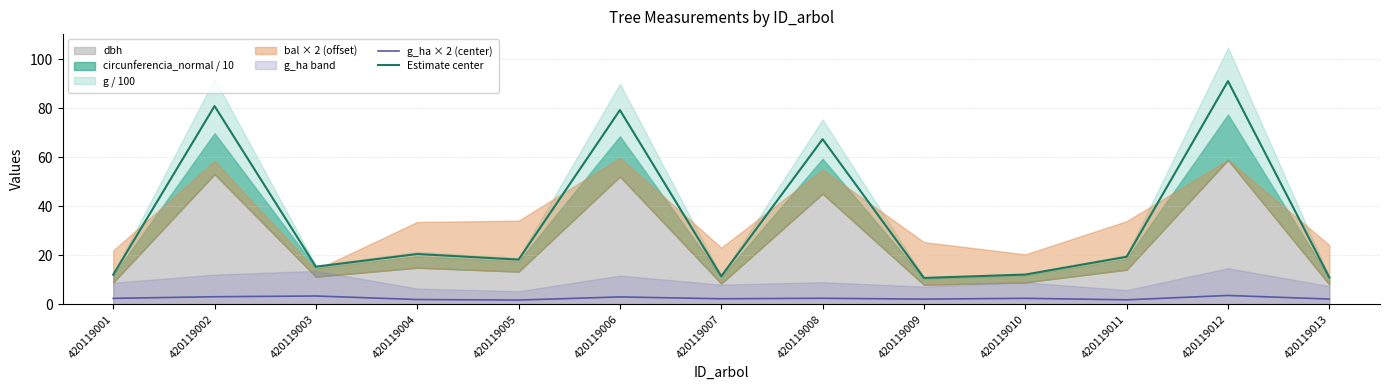

Is it true that Estimate center equals 109.3 at 420119008?

False